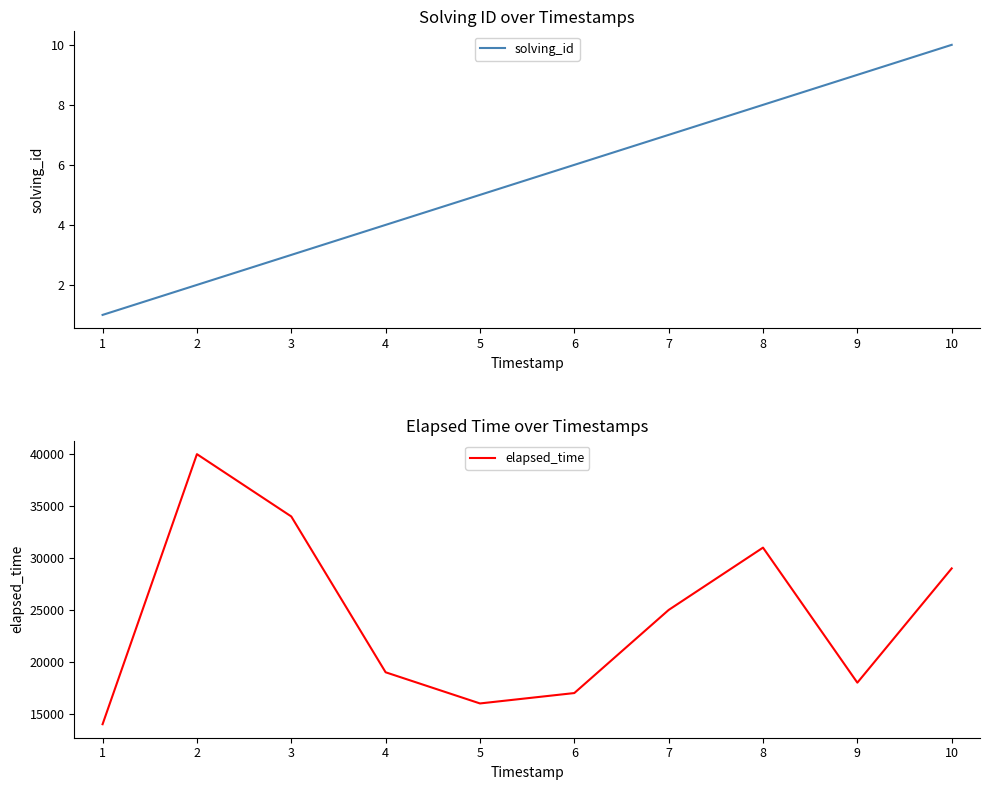

Rank the series by their maximum value, from lowest to highest.

solving_id, elapsed_time